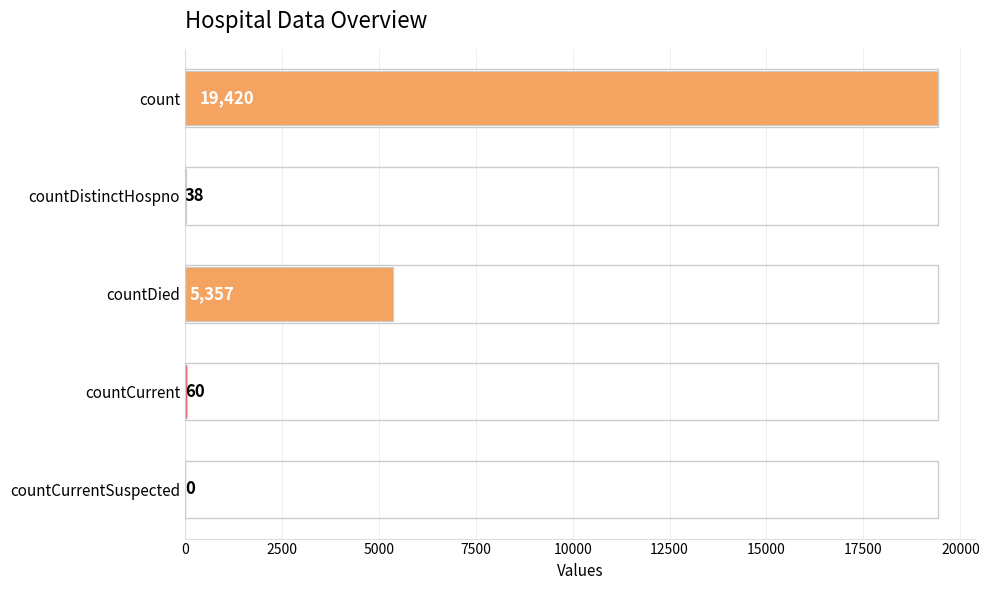

How many values are above zero?

4